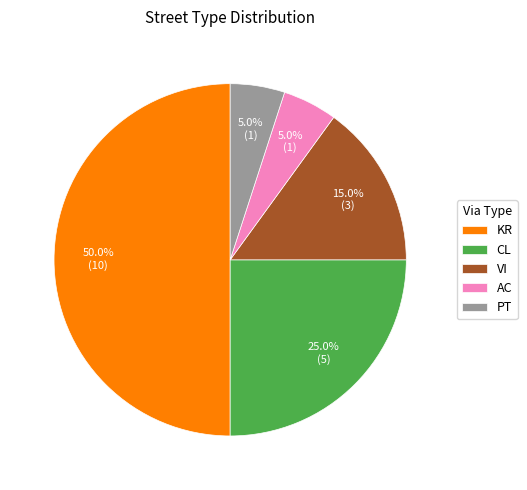

The VI slice represents 15% of the pie. True or false?

True